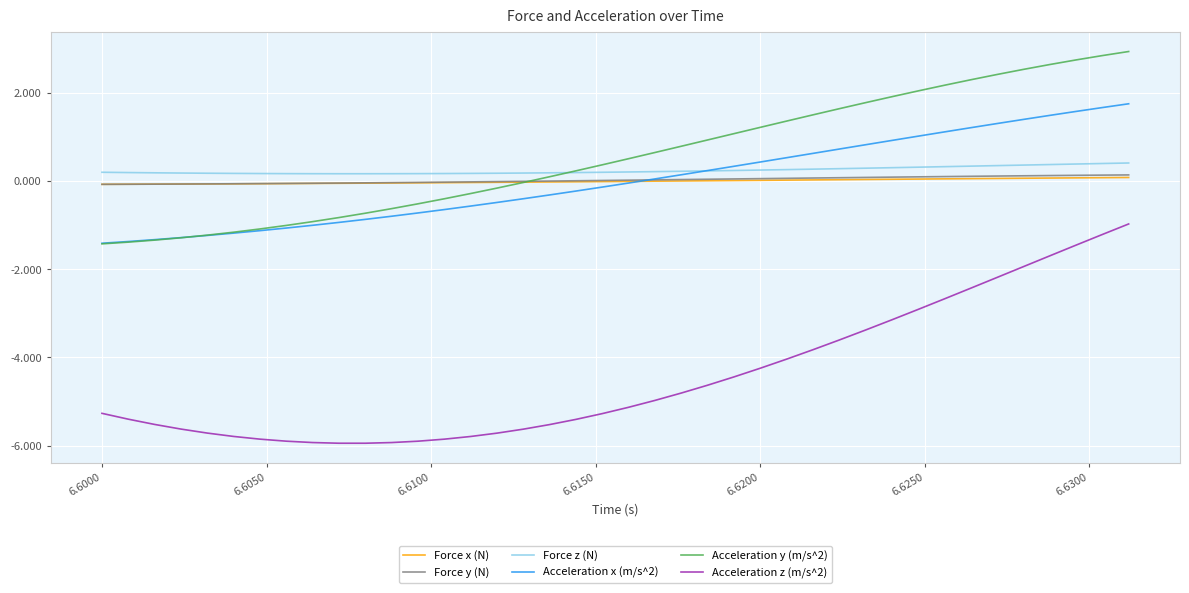

True or false: Acceleration z (m/s^2) and Force x (N) intersect in this chart.

False